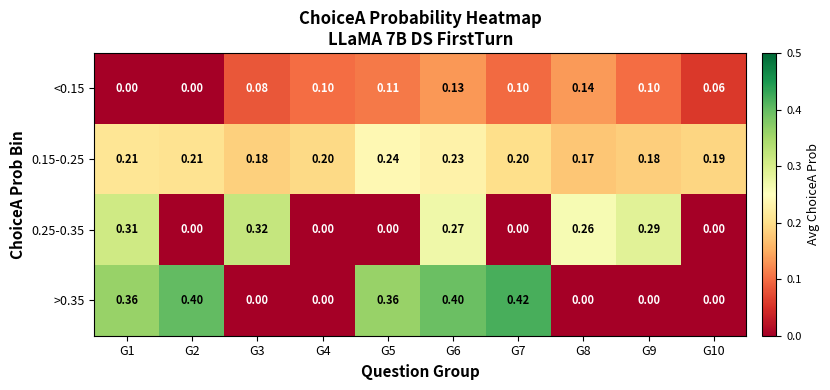

Which label corresponds to the largest value in the chart?

G7